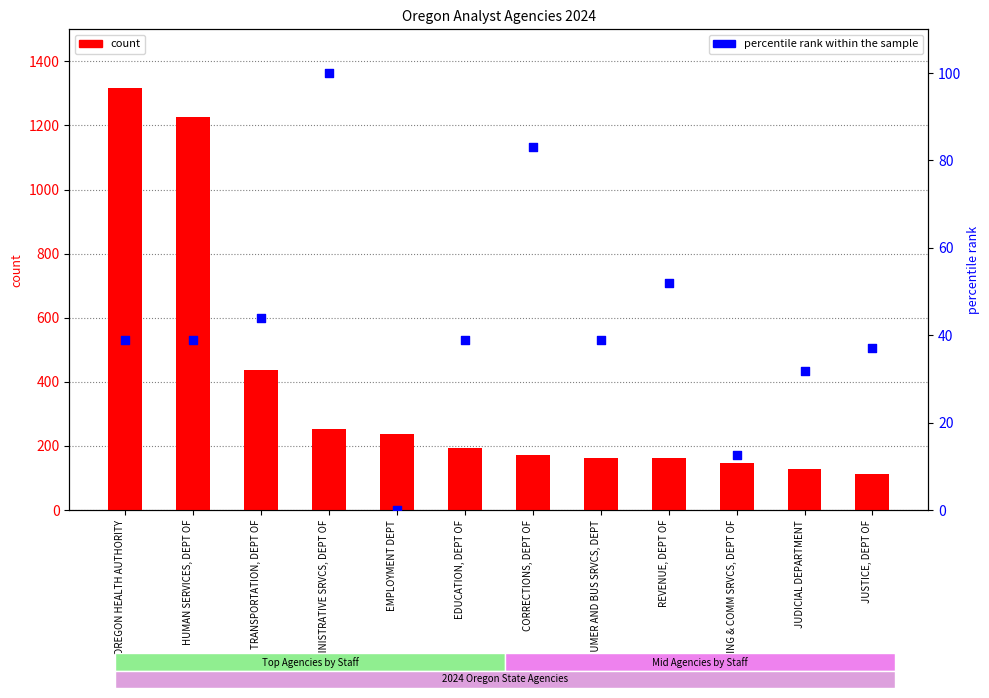

Which series reaches the minimum Y coordinate?

percentile rank within the sample